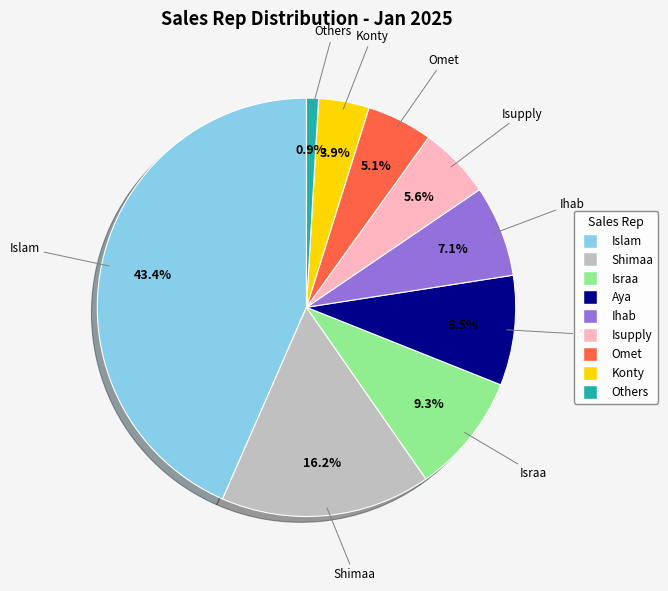

Count the number of slices in the pie.

9